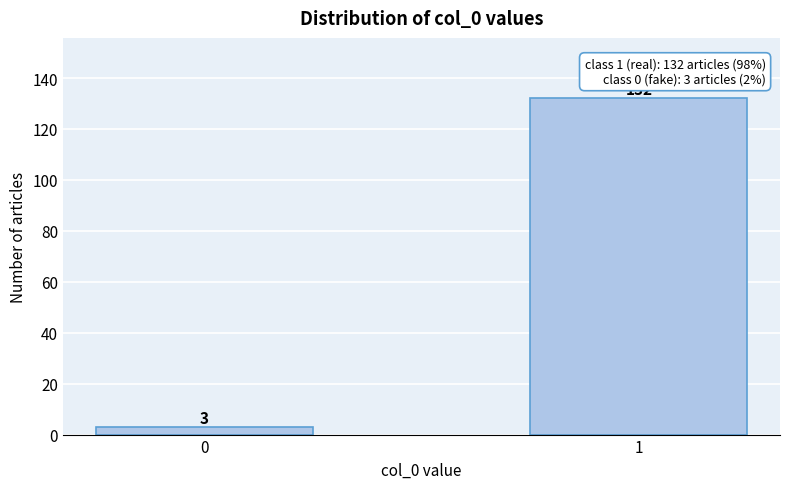

Reading right to left, transcribe all the data shown in this chart.

132	3